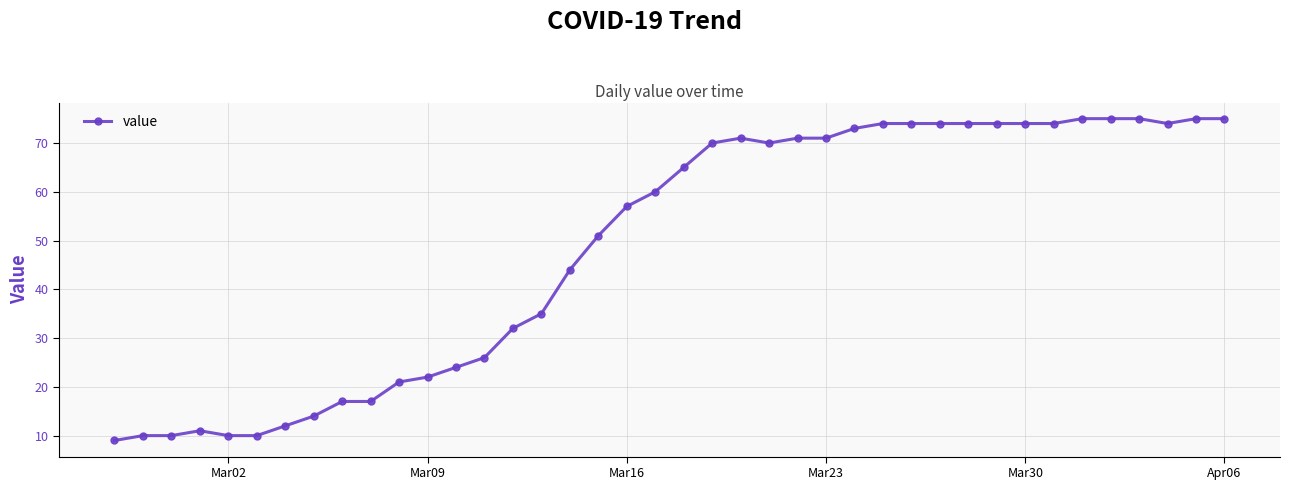

What is the minimum value shown in the chart?

9